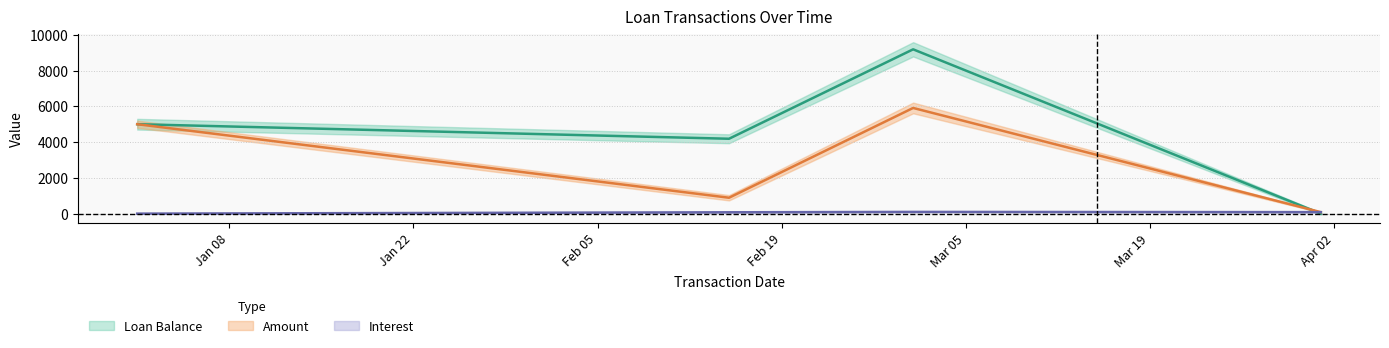

Read the Amount value at 2015-04-01.

83.2